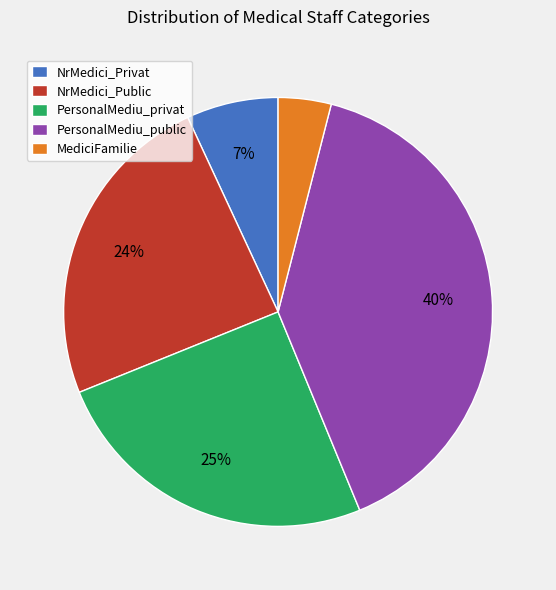

Is it true that PersonalMediu_public is 40% of the pie?

True